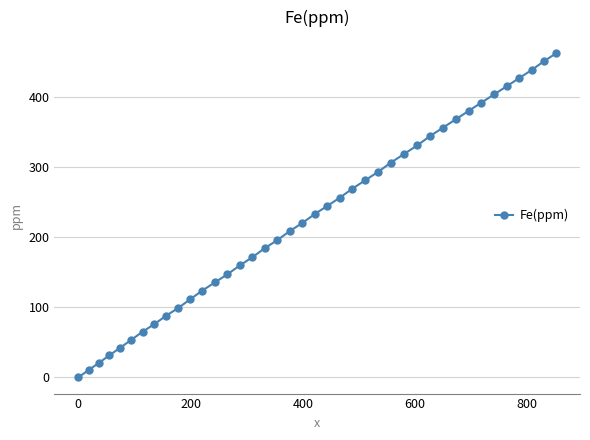

What is the value of the 28th point from the left?

319.1